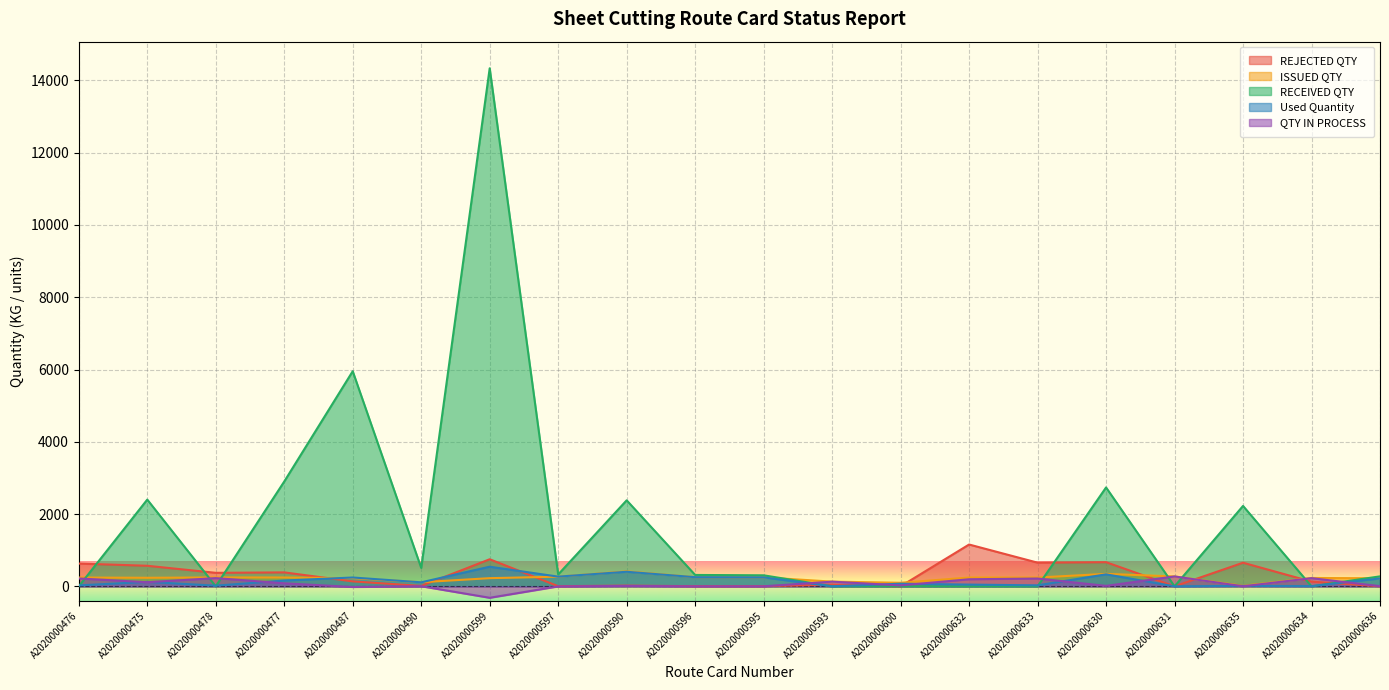

Which series ends up on top after the final intersection of QTY IN PROCESS and REJECTED QTY?

QTY IN PROCESS